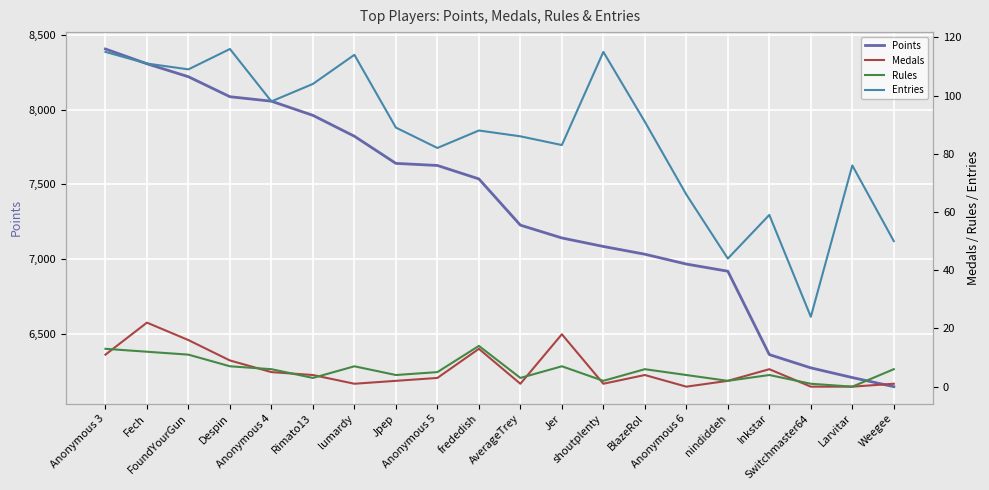

What is the maximum value for Medals?

22